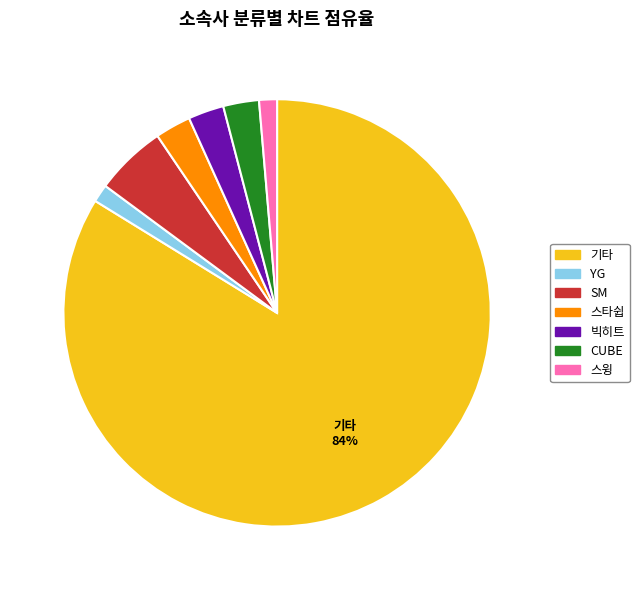

Which category has the biggest portion of the pie?

기타